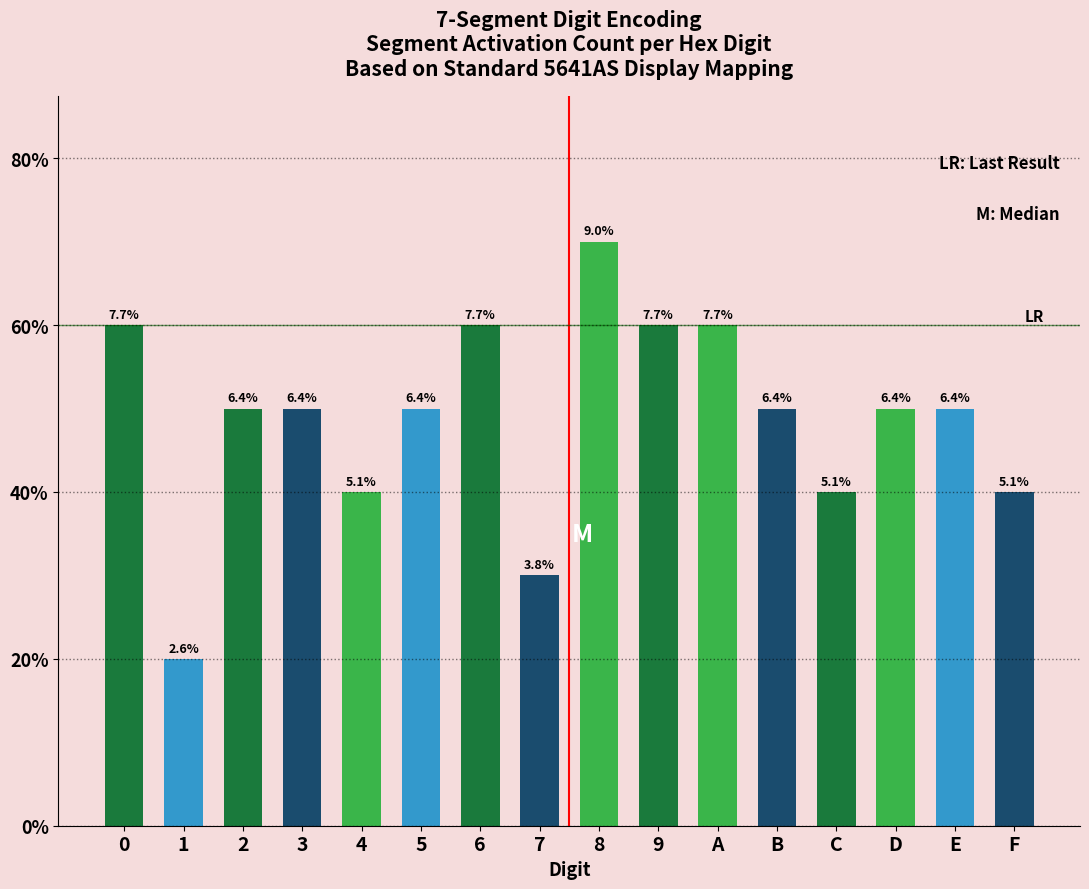

Are the bars horizontal?

No